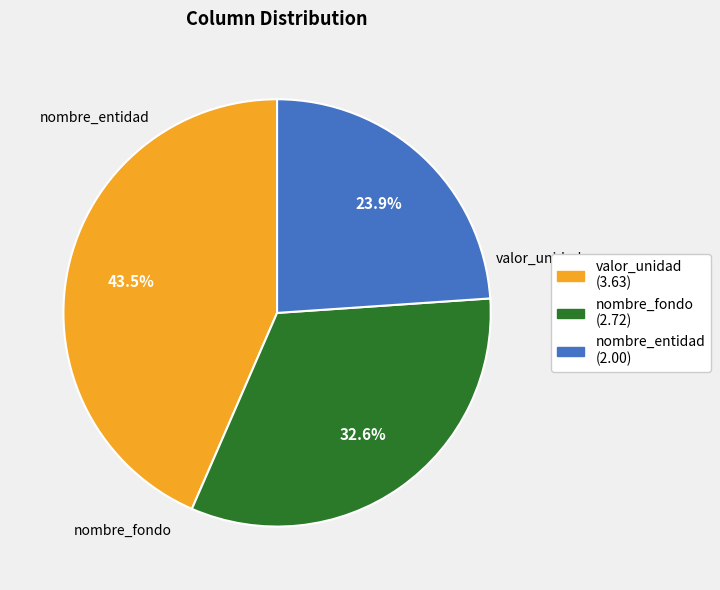

Between valor_unidad and nombre_fondo, which is larger?

valor_unidad